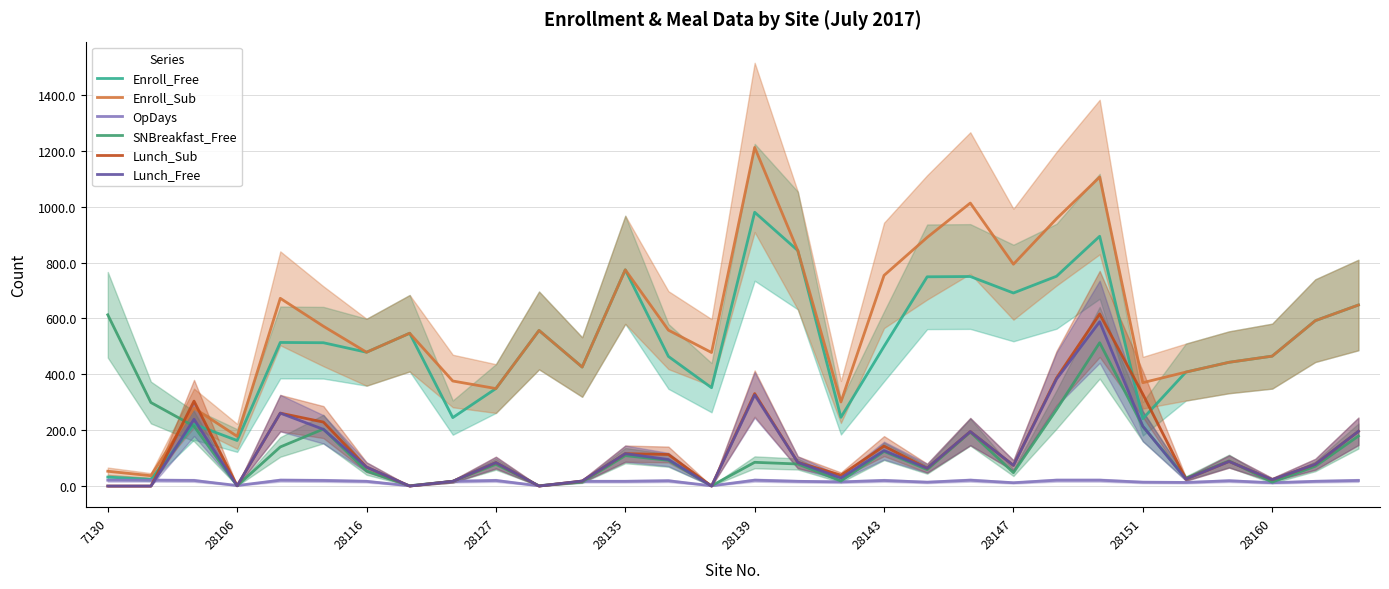

In OpDays, how many points are higher than both neighbors (excluding endpoints)?

7